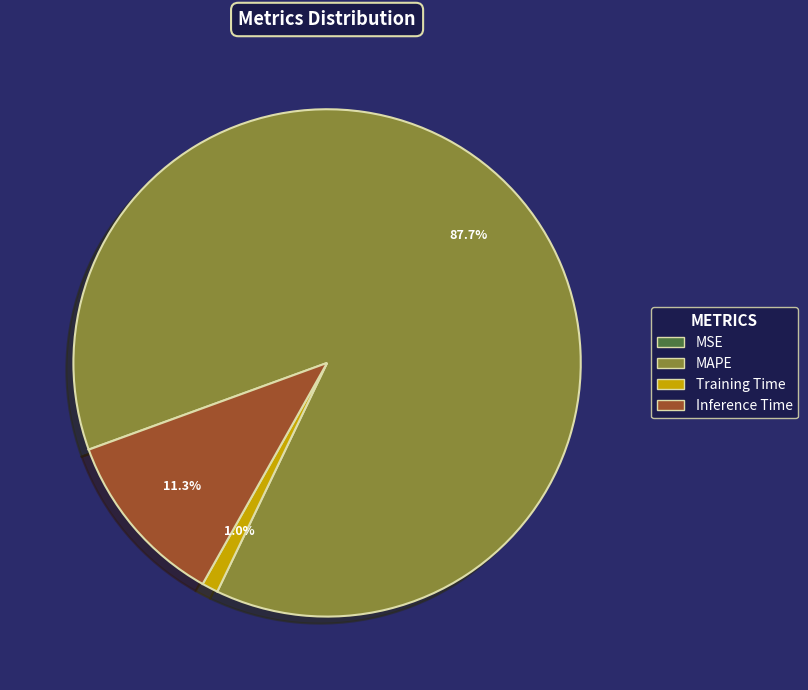

What is the total percentage of Inference Time and MAPE?

99.0%